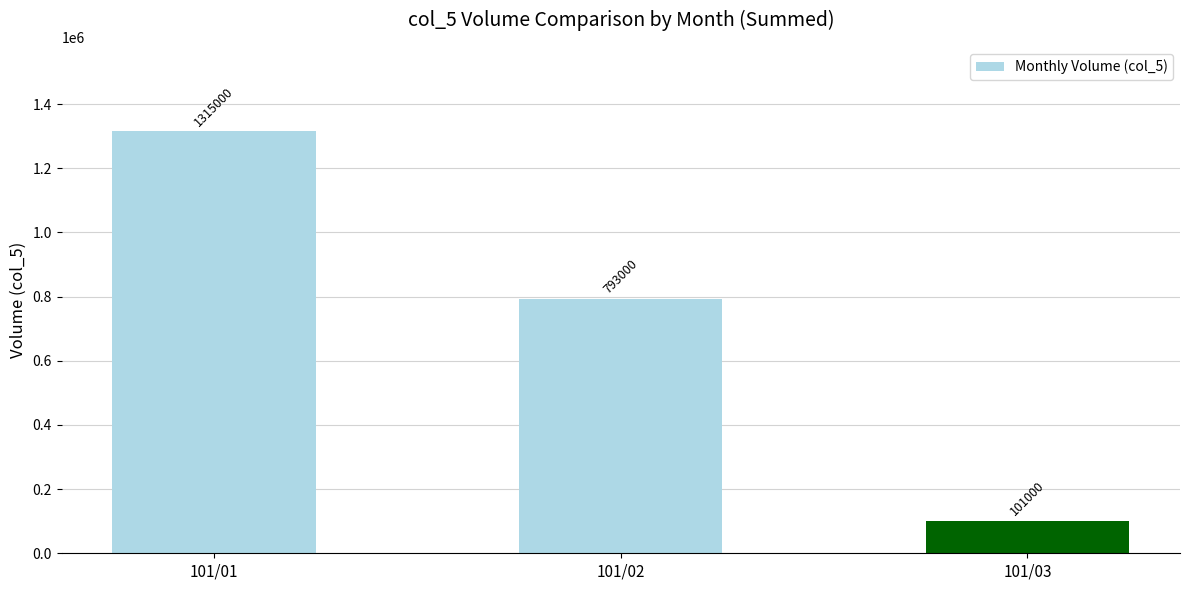

What is the greatest value displayed?

1315000